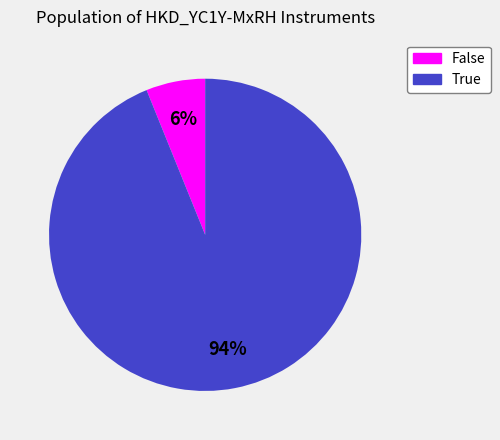

Does False represent more than half of the total?

No